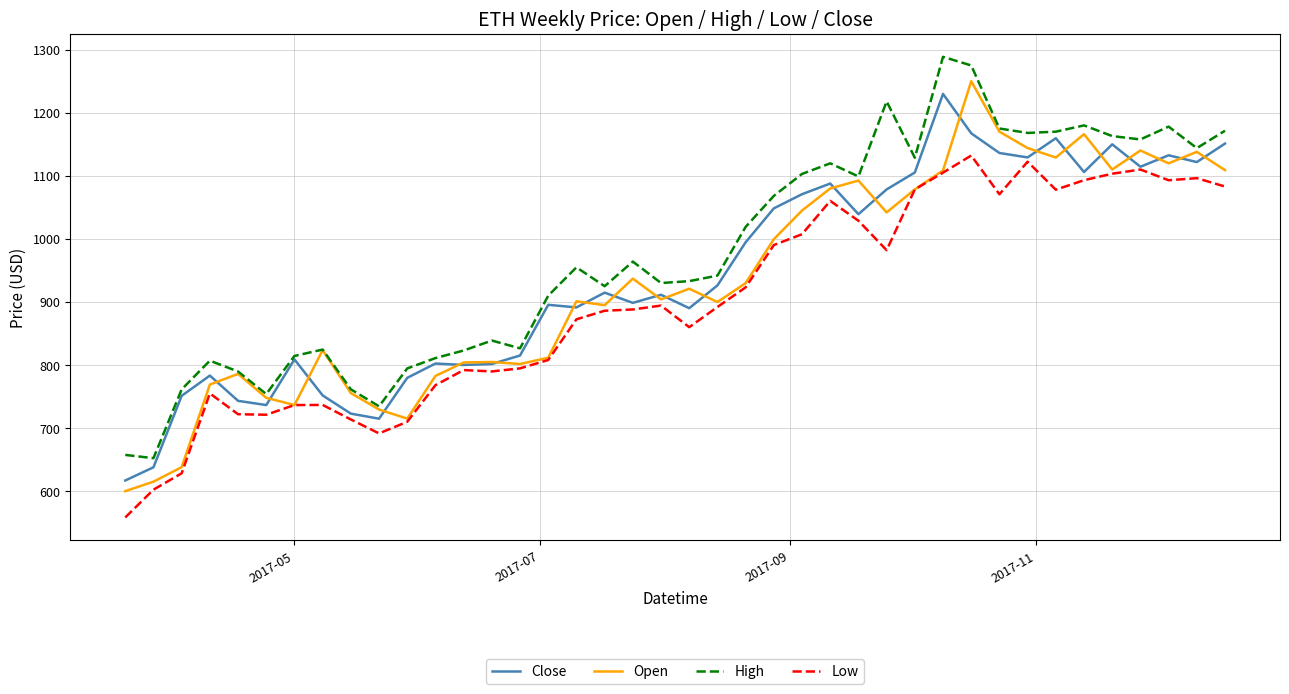

True or false: High and Low cross at least once.

False